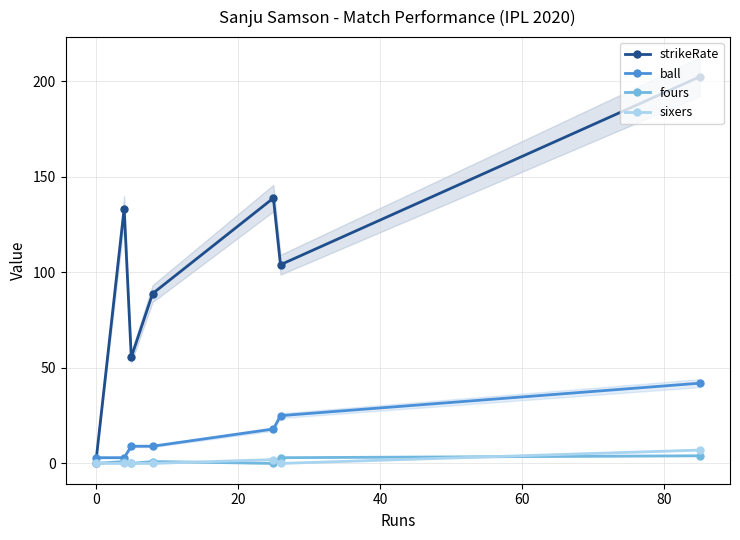

What is the maximum value for ball?

42.0